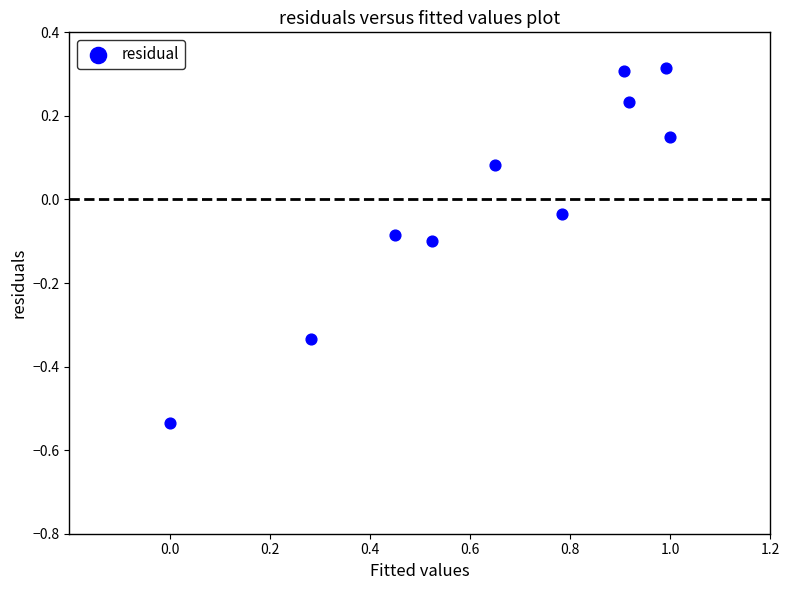

What is the range of X values (max minus min)?

1.0